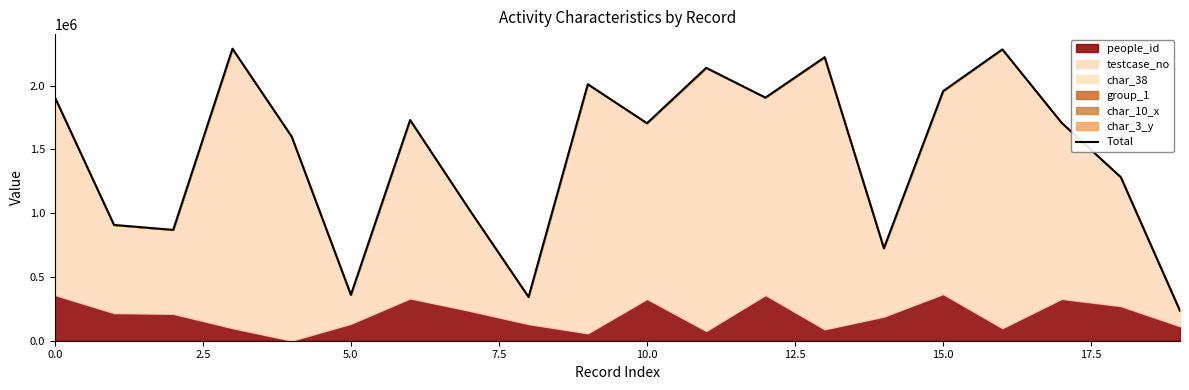

Does the chart have visible grid lines?

No